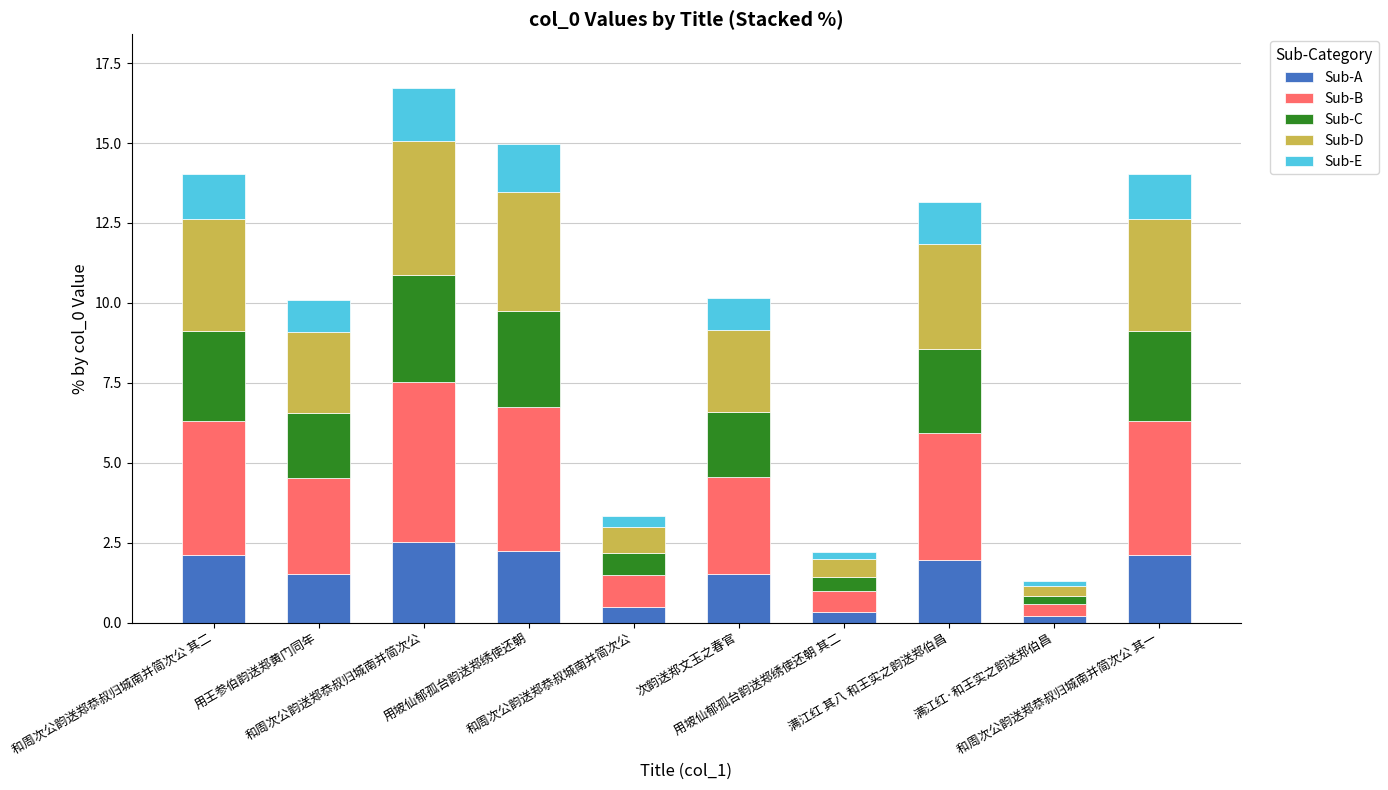

The Sub-A series shows 2.0 at 满江红 其八 和王实之韵送郑伯昌. True or false?

True